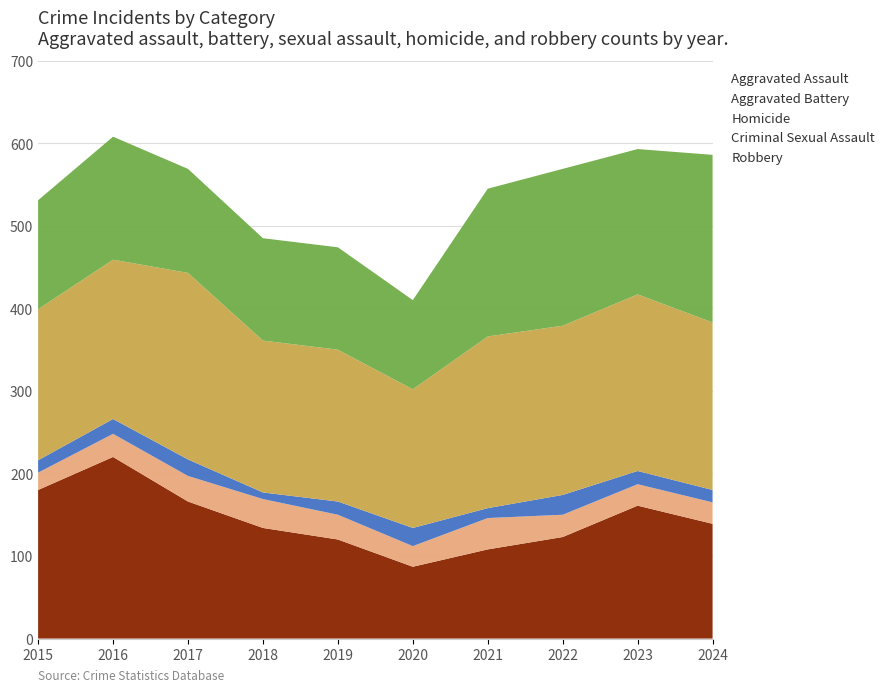

Reading left to right, what are all the values shown in this chart?

Aggravated Assault: 2015=132	2016=149	2017=126	2018=124	2019=124	2020=108	2021=179	2022=190	2023=176	2024=203
Aggravated Battery: 2015=183	2016=193	2017=226	2018=184	2019=184	2020=168	2021=208	2022=205	2023=214	2024=203
Criminal Sexual Assault: 2015=21	2016=28	2017=31	2018=35	2019=30	2020=25	2021=38	2022=27	2023=26	2024=26
Homicide: 2015=15	2016=18	2017=20	2018=8	2019=16	2020=22	2021=12	2022=24	2023=16	2024=15
Robbery: 2015=180	2016=220	2017=166	2018=134	2019=120	2020=87	2021=108	2022=123	2023=161	2024=139